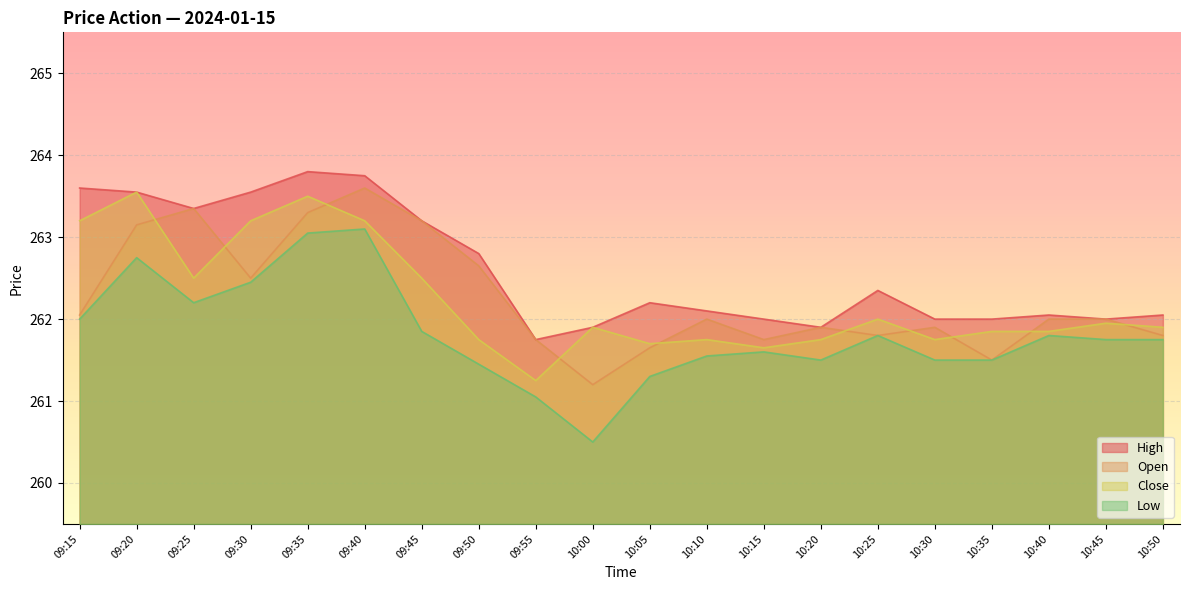

True or false: Open has more than 1 points higher than both neighbors.

True